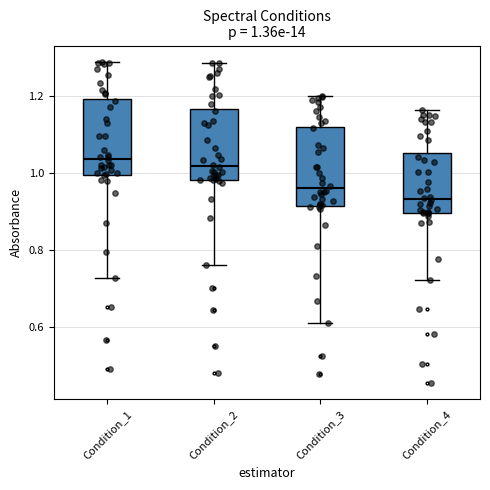

Which box's median line is the lowest?

Condition_4